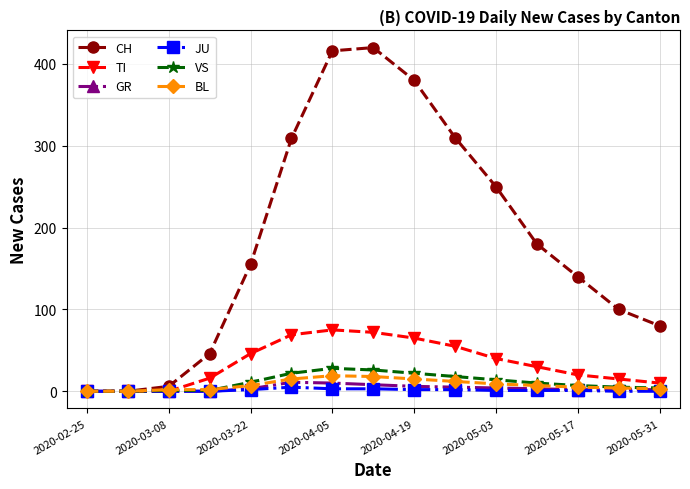

True or false: BL has more than 0 interior local peaks.

True